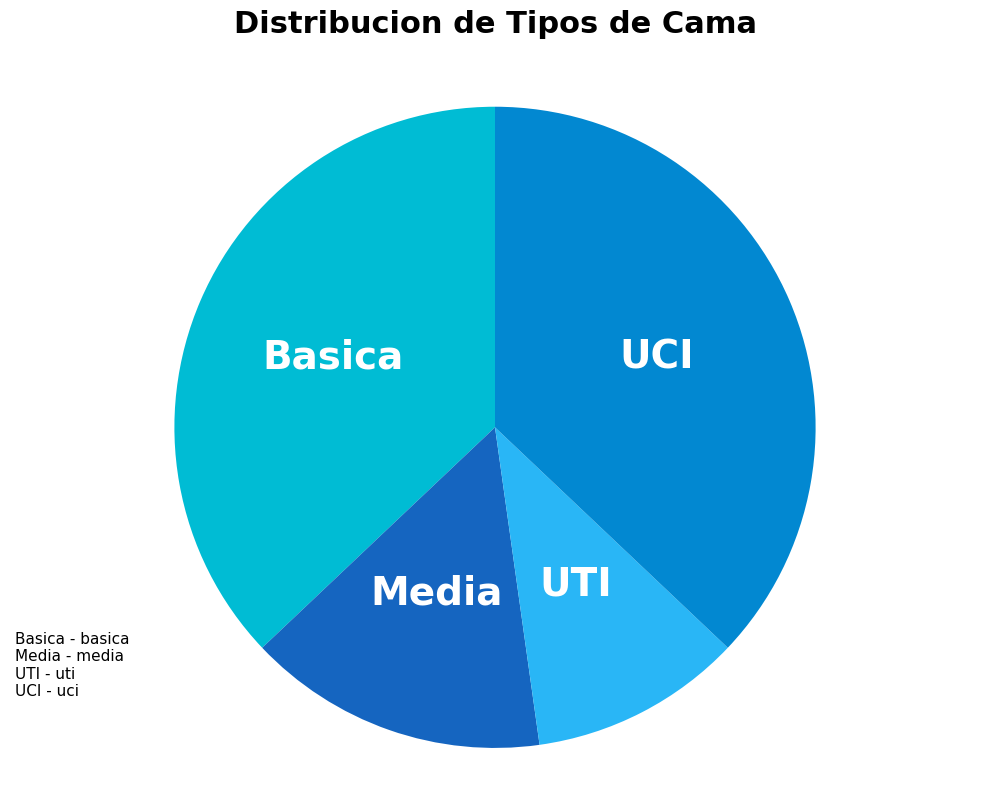

Is Media the majority of the pie?

No